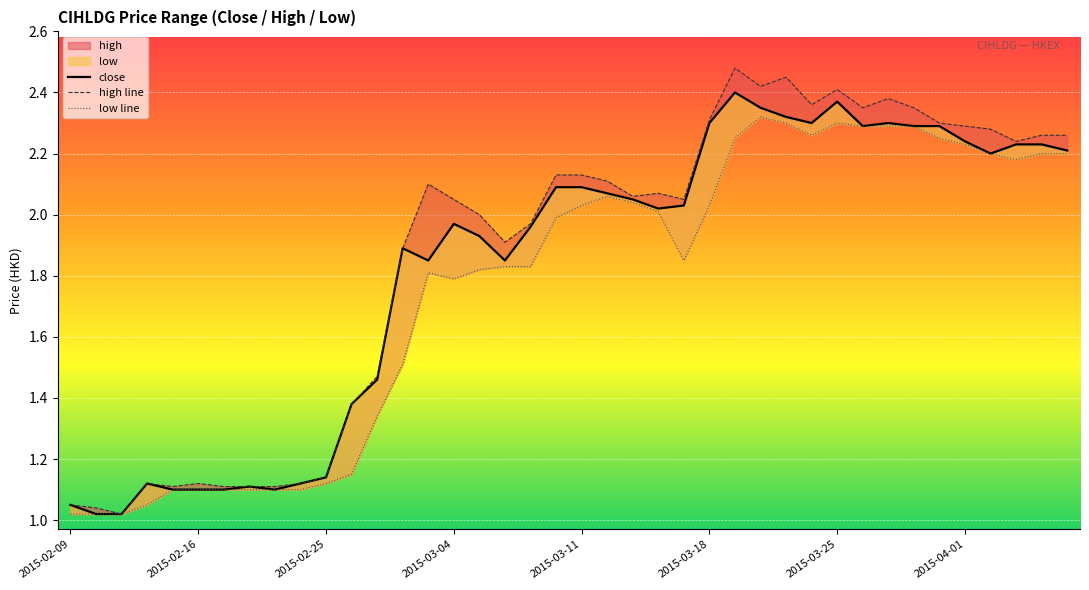

True or false: high line and close intersect in this chart.

False